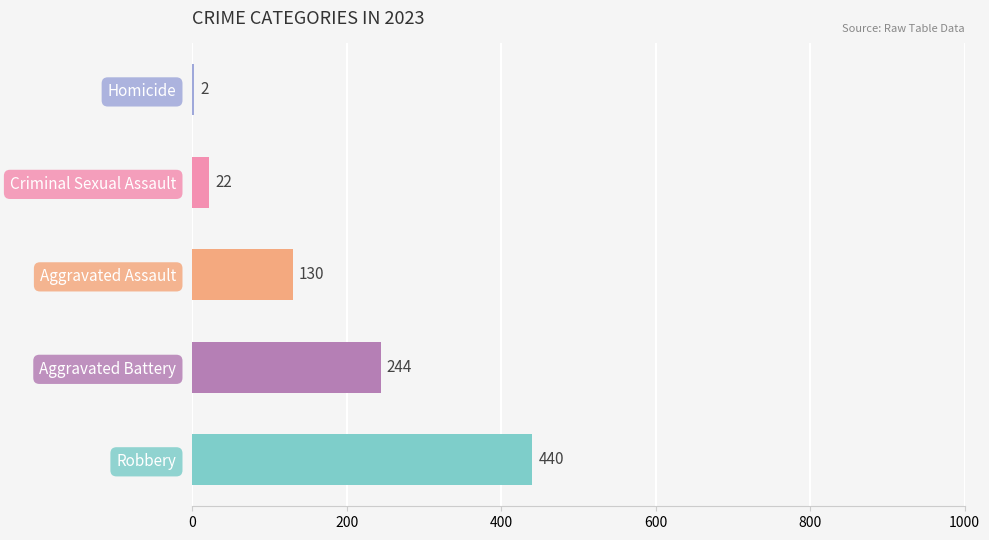

Is it true that Aggravated Battery equals 51 at 2019?

False